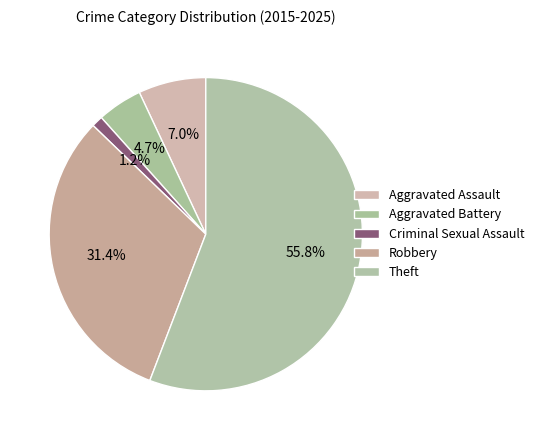

Count the number of slices in the pie.

5